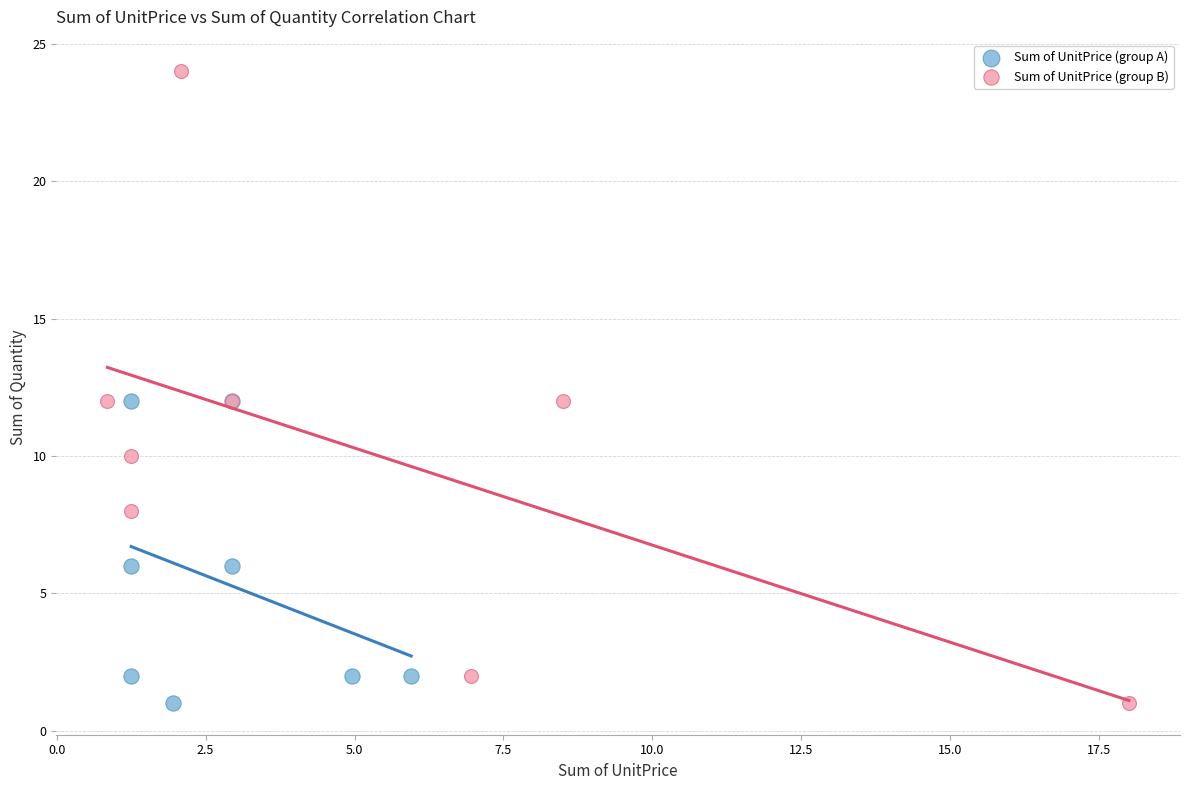

Which series has the widest spread of Y values?

Sum of UnitPrice (group B)